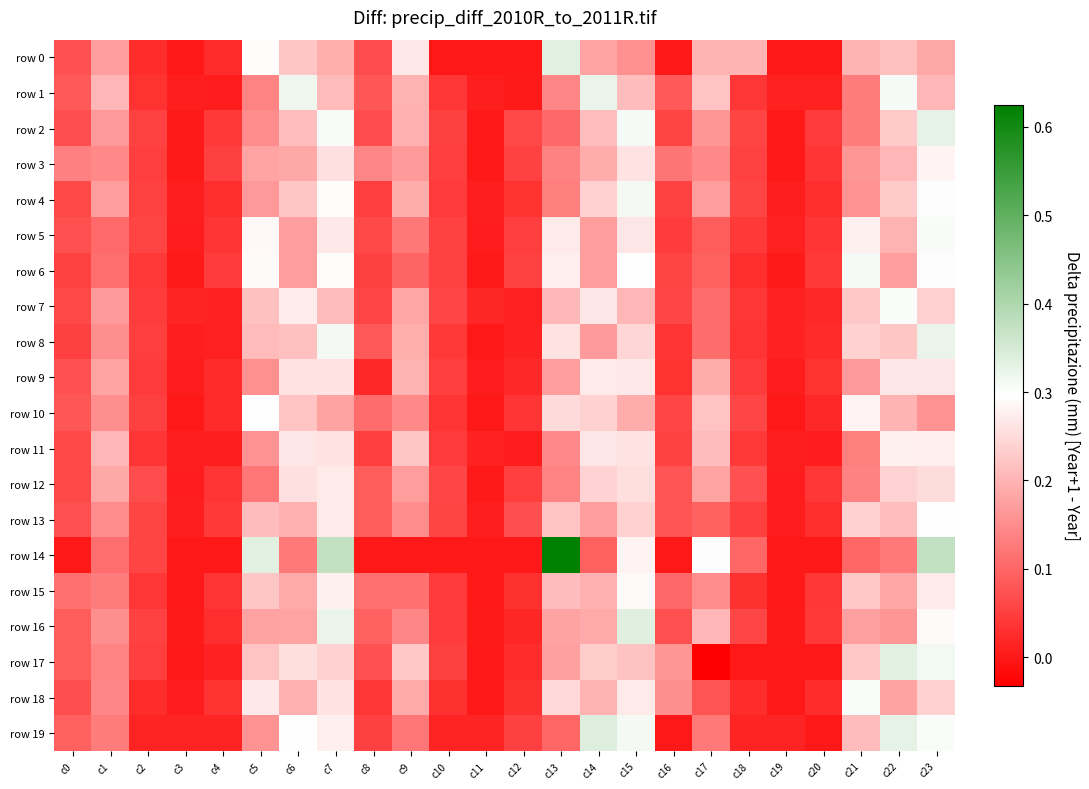

Rank the series at c2 from lowest to highest value.

row 19, row 0, row 18, row 1, row 11, row 15, row 6, row 9, row 7, row 17, row 8, row 3, row 10, row 16, row 4, row 2, row 14, row 13, row 5, row 12